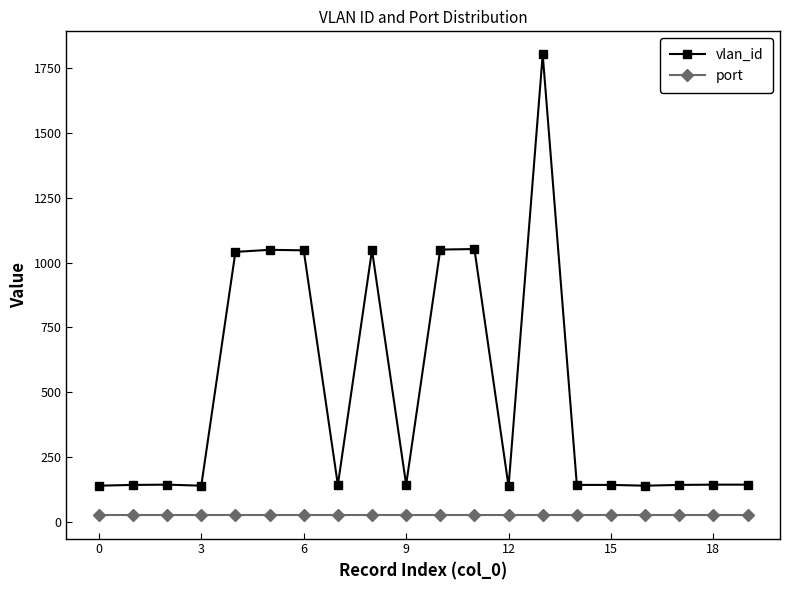

How many values in the vlan_id series are below 143?

9